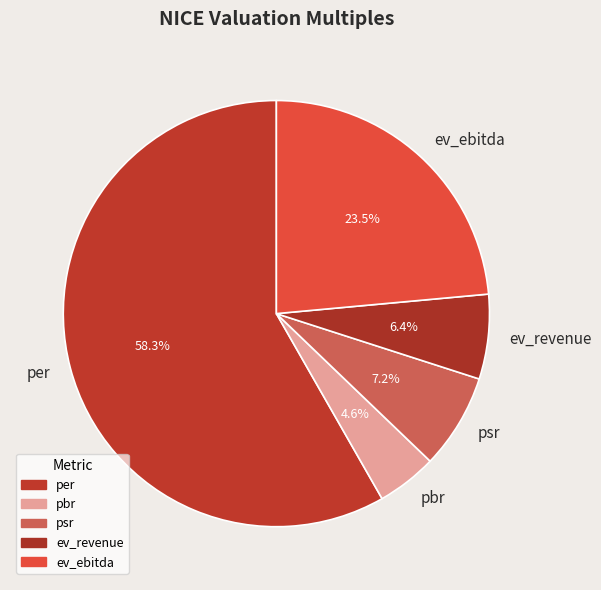

Does any single category account for the majority?

Yes